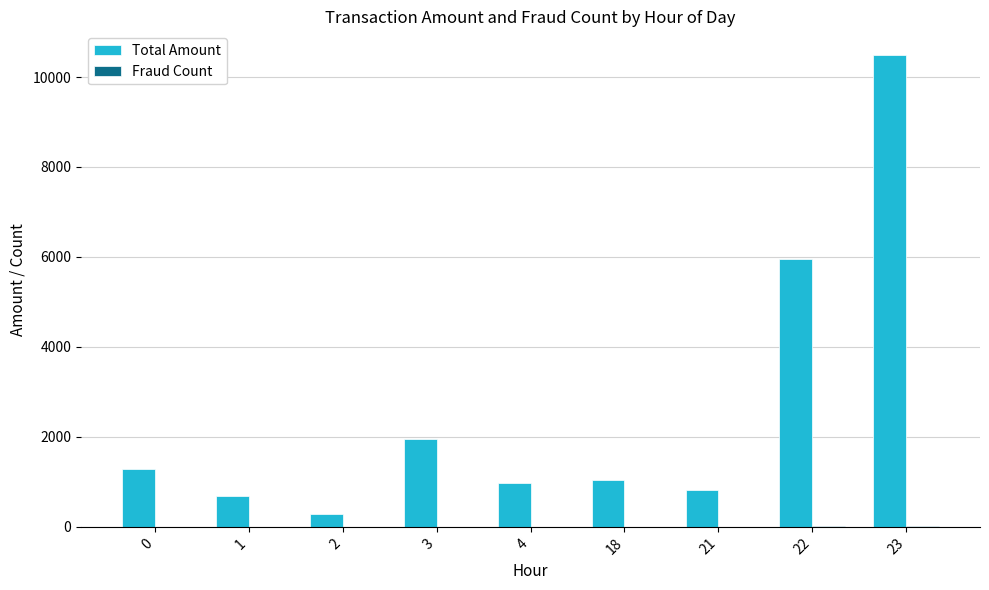

Which series has the largest total across all categories?

Total Amount